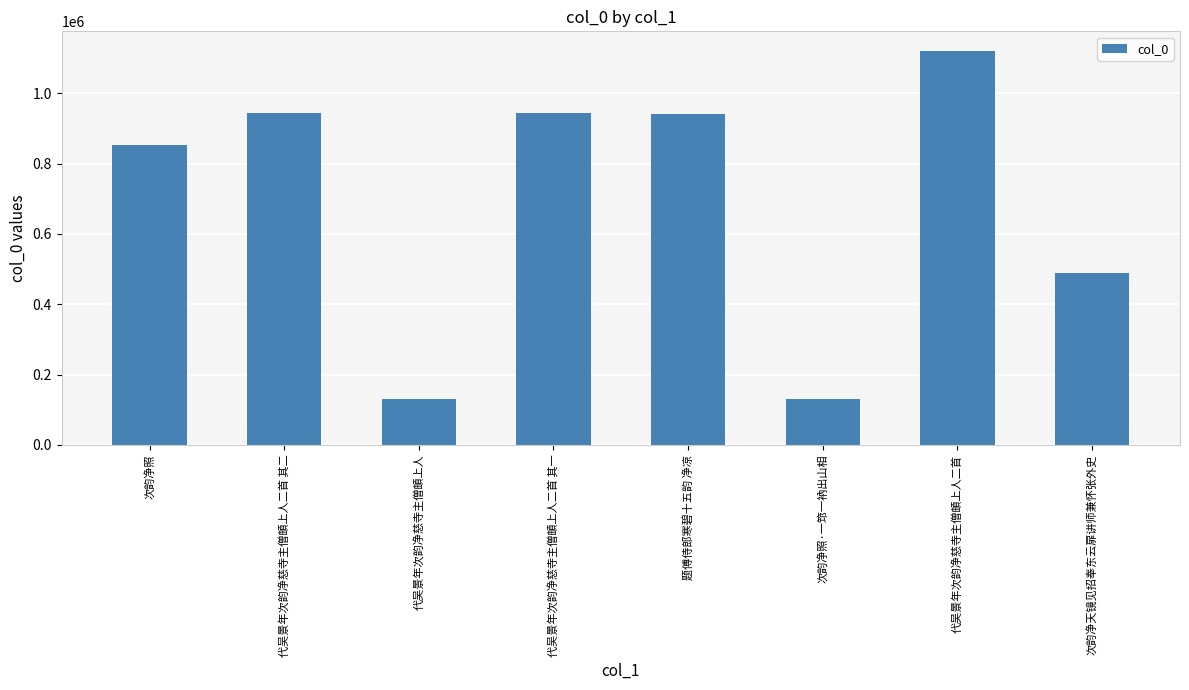

Where is the data nearest to the value 624978?

次韵净天镜见招奉东云扉讲师兼怀张外史